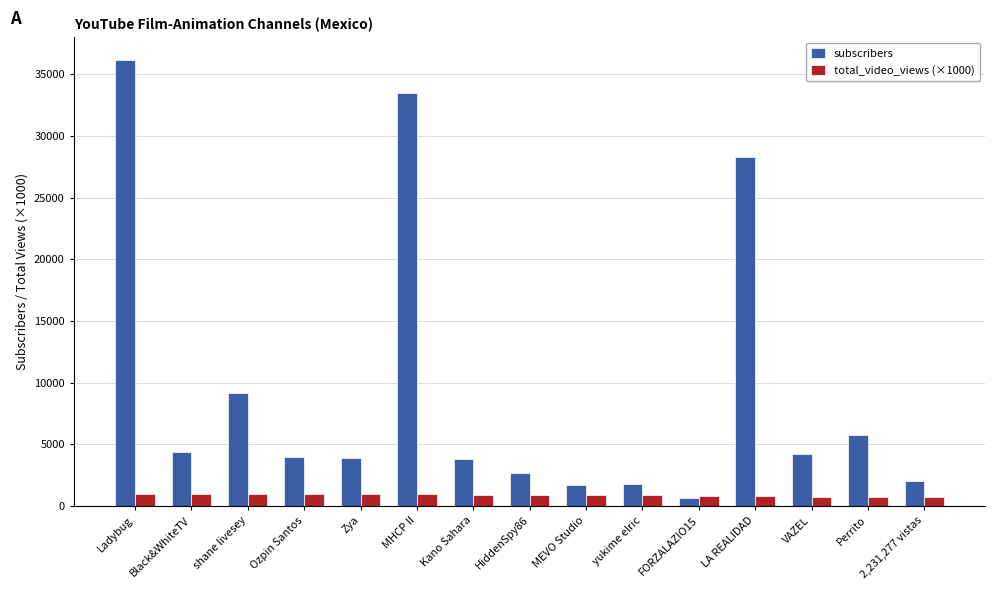

How many distinct data groups are displayed?

2